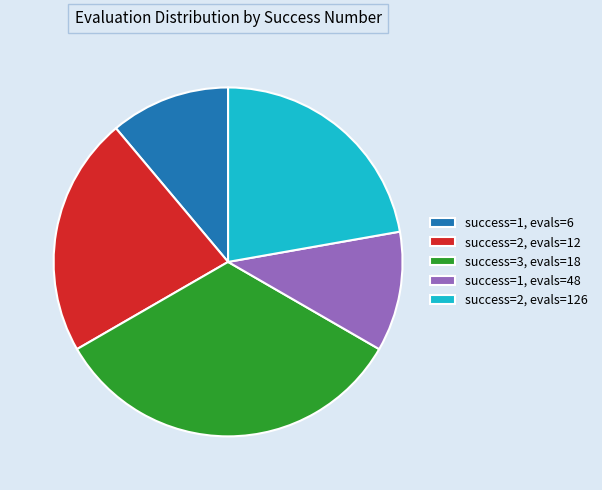

Which slice is the largest?

success=3, evals=18